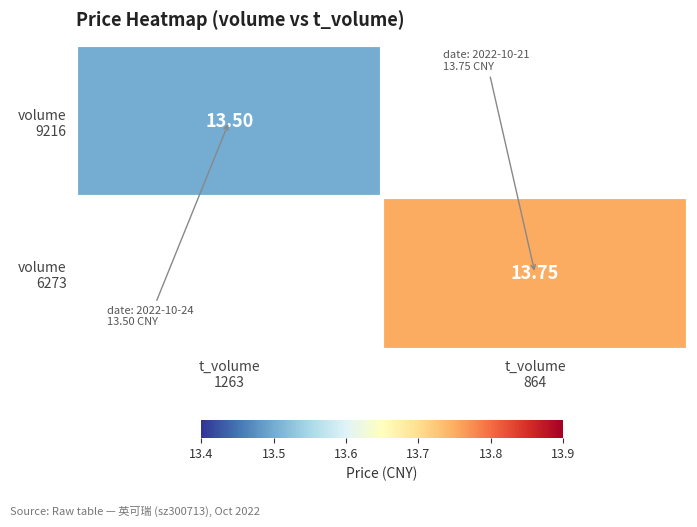

What is the maximum value shown in the chart?

13.8